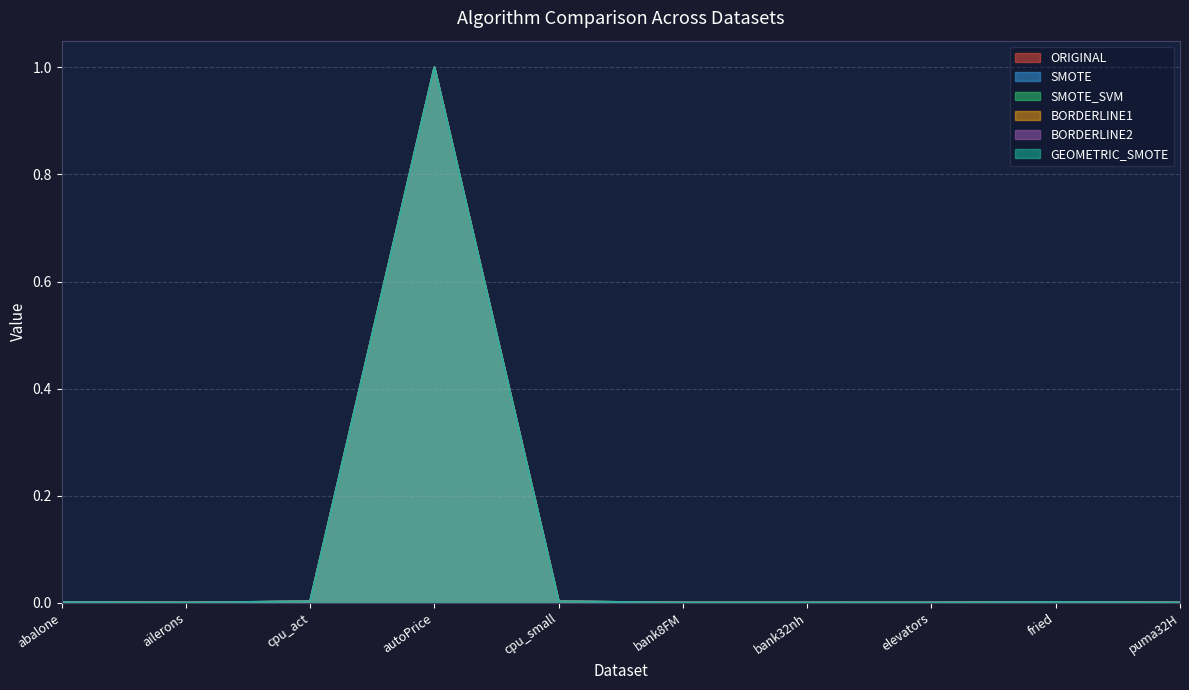

What is the average value of the SMOTE series?

0.1